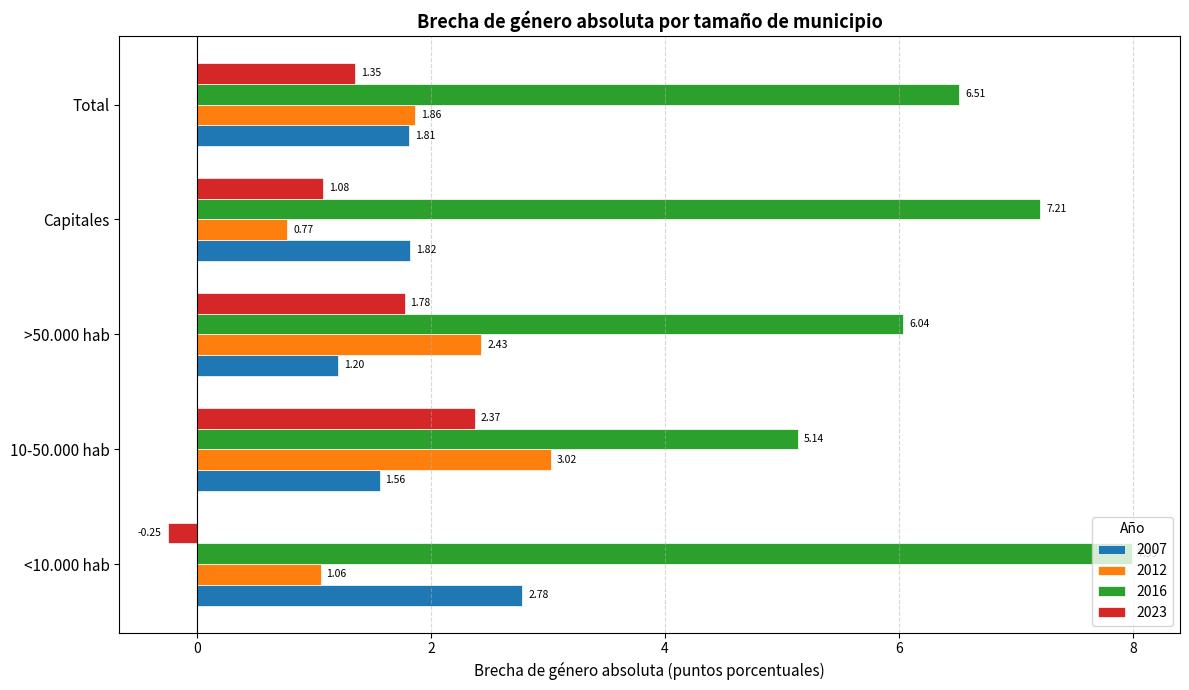

What are all the series names shown in the legend?

2007, 2012, 2016, 2023